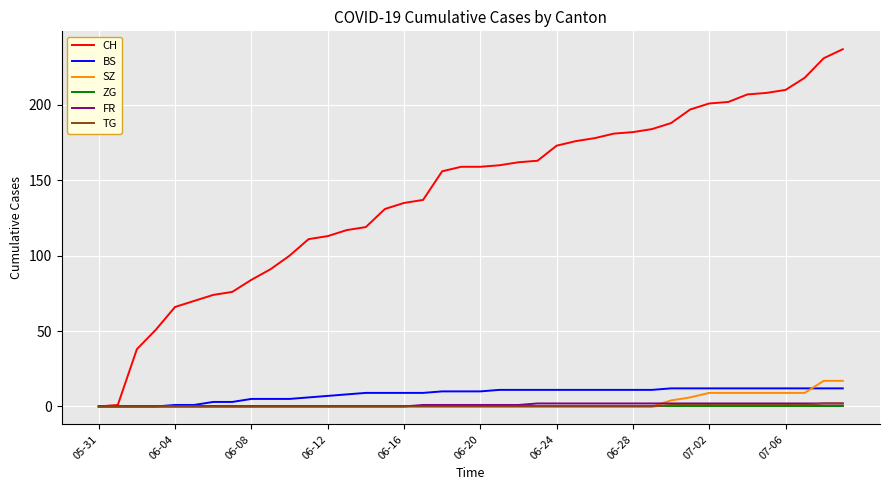

Which series has the largest total across all categories?

CH